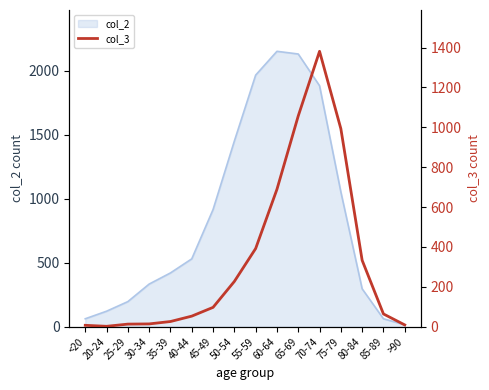

Is it true that col_2 equals 427 at 80-84?

False